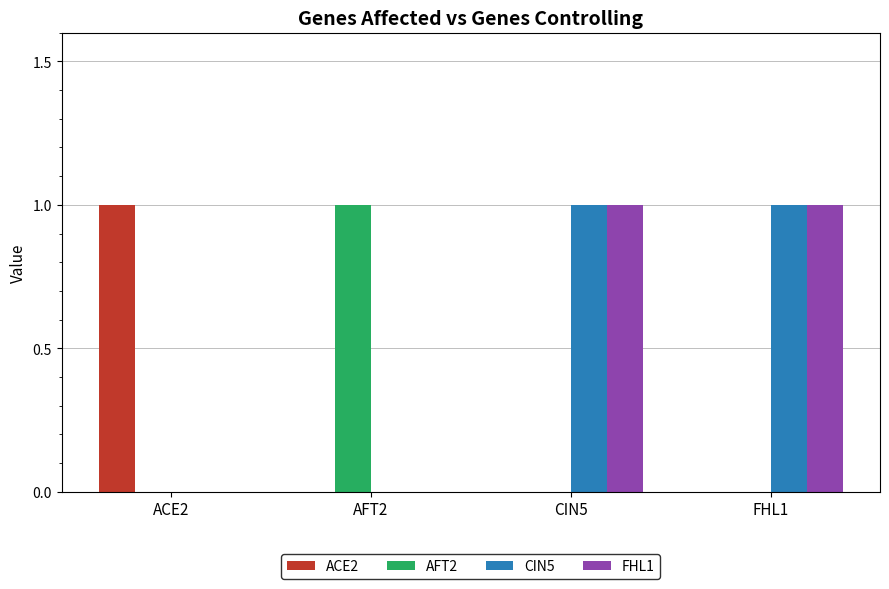

What is the approximate value of AFT2 at AFT2?

1